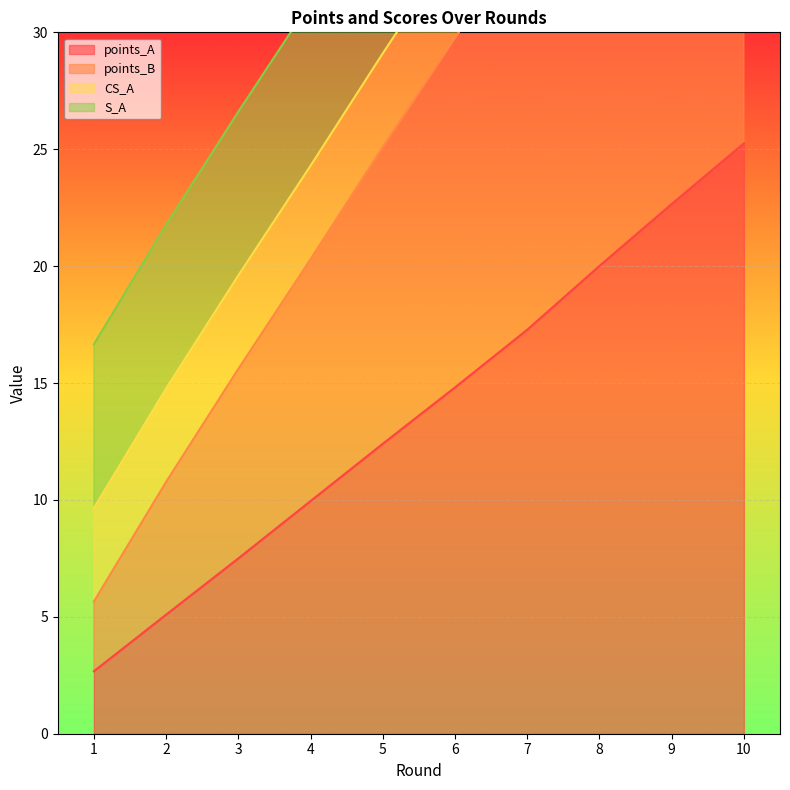

Rank the categories by points_A value from highest to lowest.

10, 9, 8, 7, 6, 5, 4, 3, 2, 1